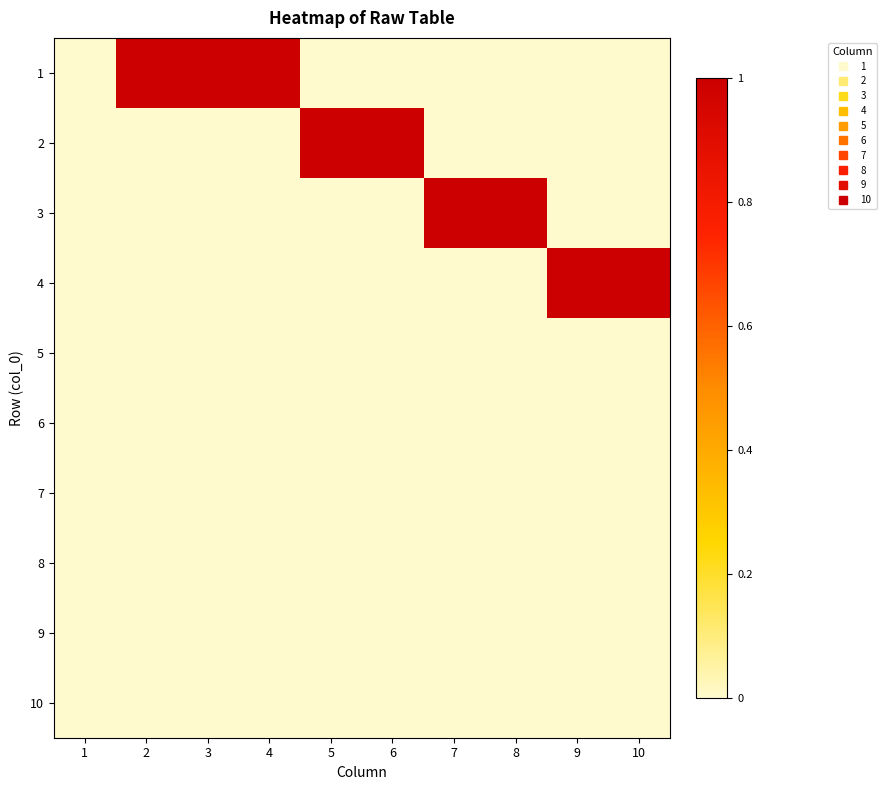

What is the difference between the highest and lowest values at 4?

1